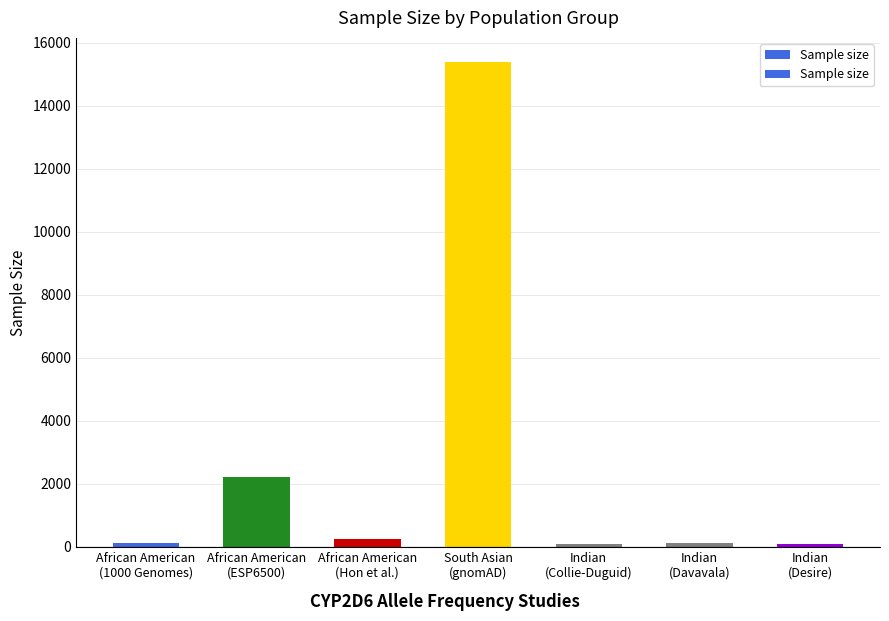

What is the difference between the maximum and minimum values?

15291